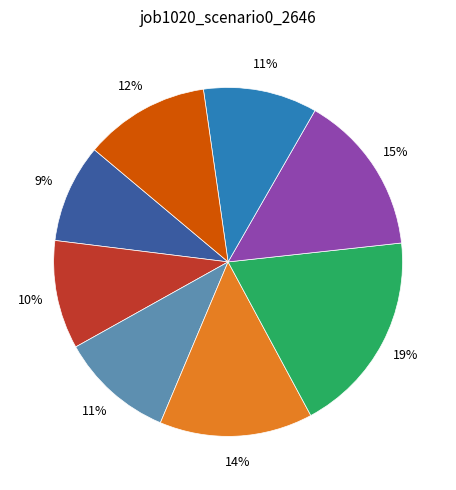

Does any single category account for the majority?

No